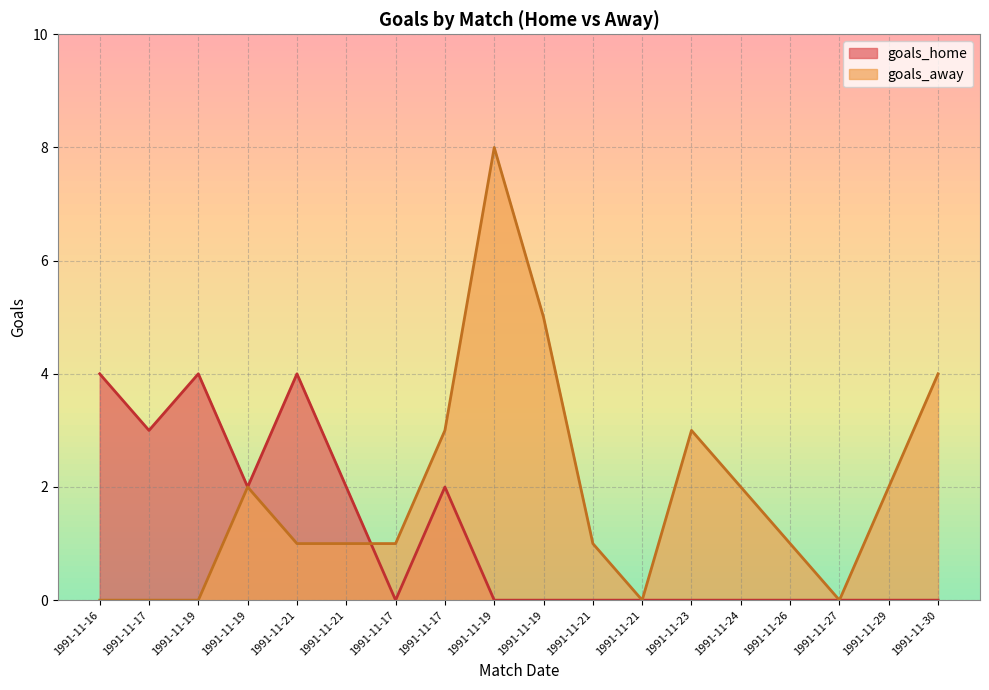

At which label does goals_away first exceed 1?

1991-11-19